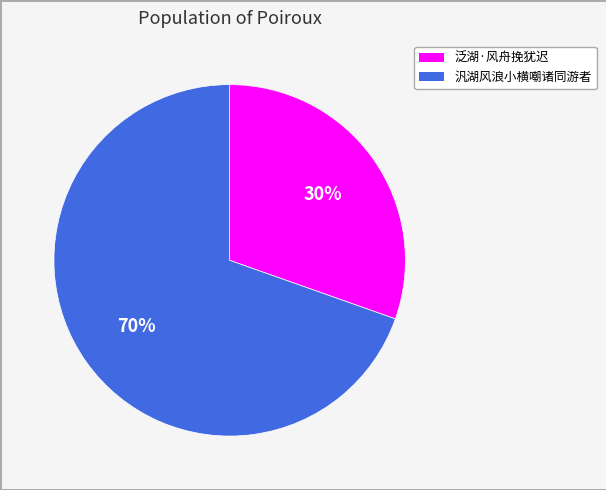

Between 汎湖风浪小横嘲诸同游者 and 泛湖·风舟挽犹迟, which is larger?

汎湖风浪小横嘲诸同游者